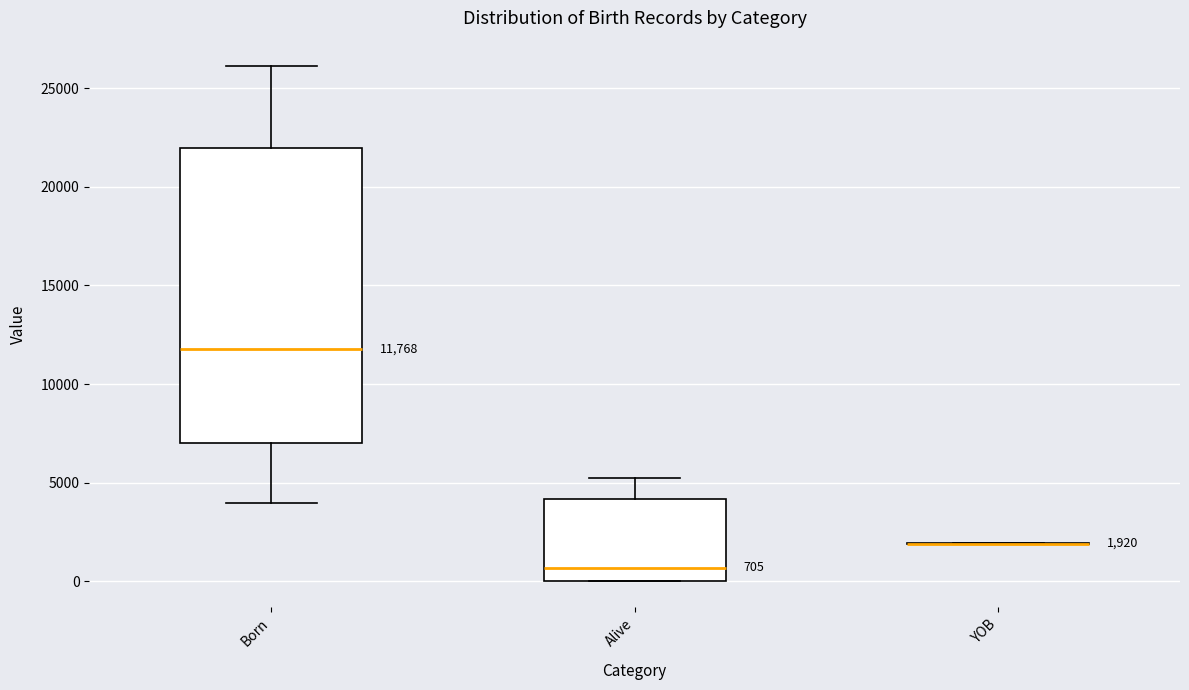

Comparing the boxes themselves (not the whiskers), which one is the tallest?

Born